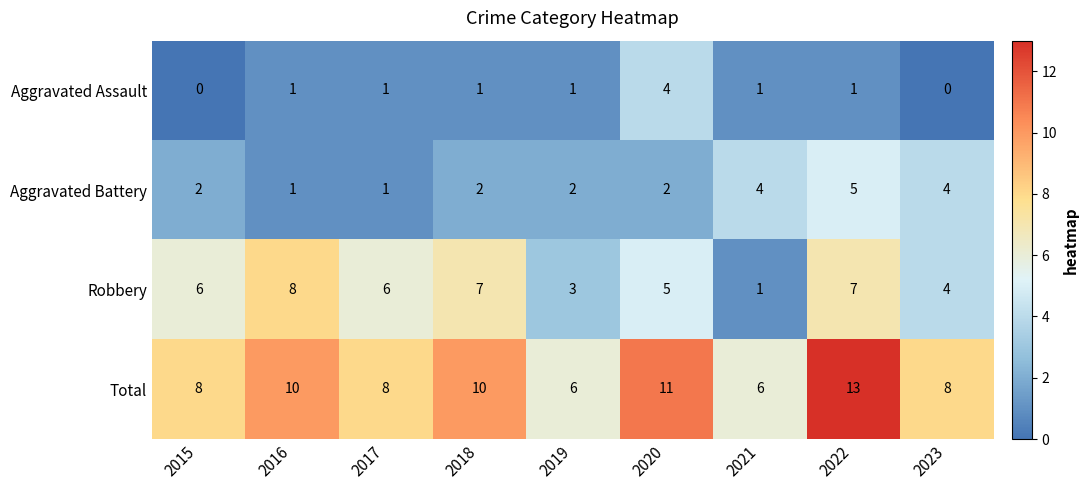

How many categories are shown in the chart?

9